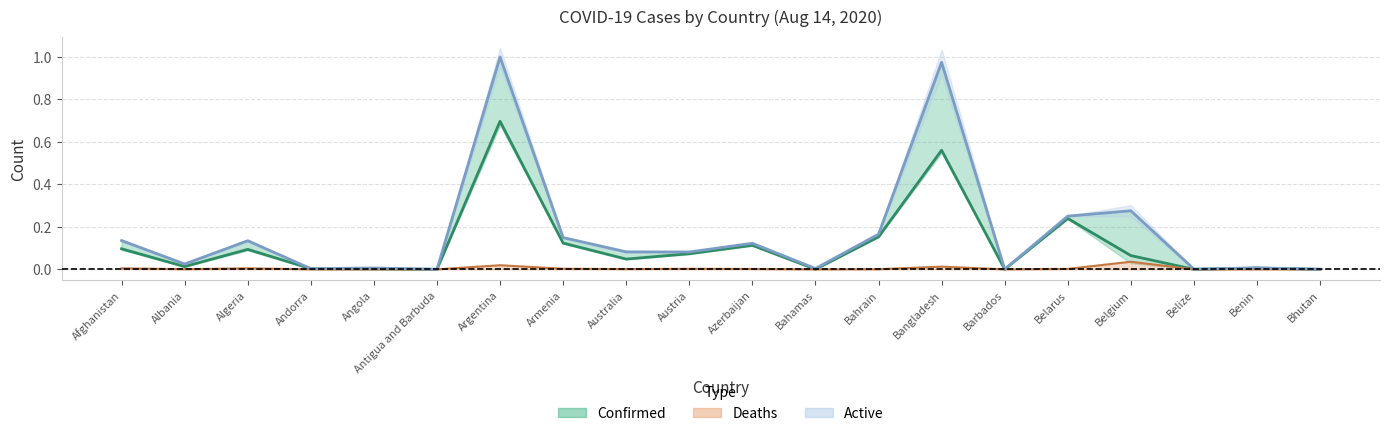

How many distinct data groups are displayed?

3